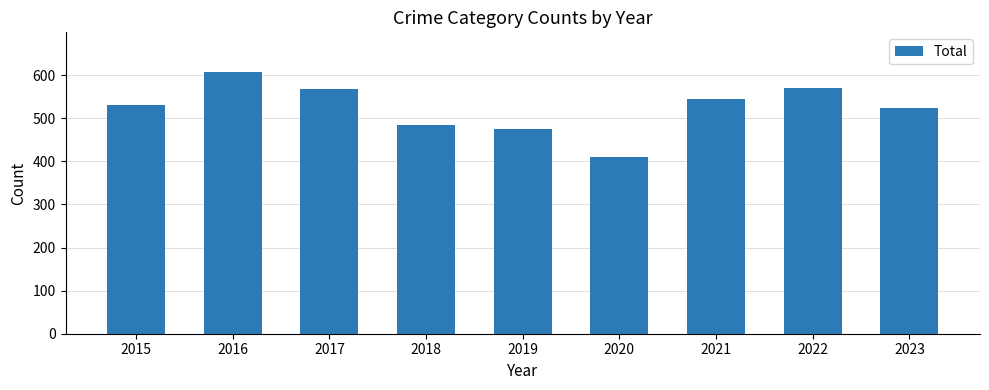

What is the sum of all values?

4712